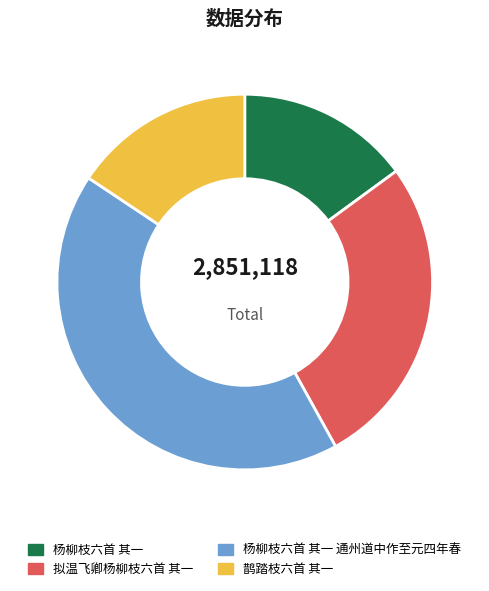

How many slices are in this pie chart?

4